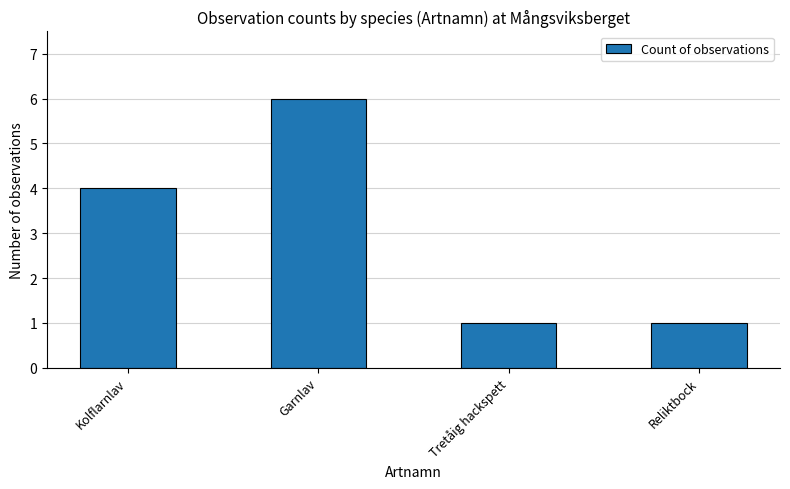

Reading right to left, extract all data points from this chart.

Reliktbock=1	Tretåig hackspett=1	Garnlav=6	Kolflarnlav=4